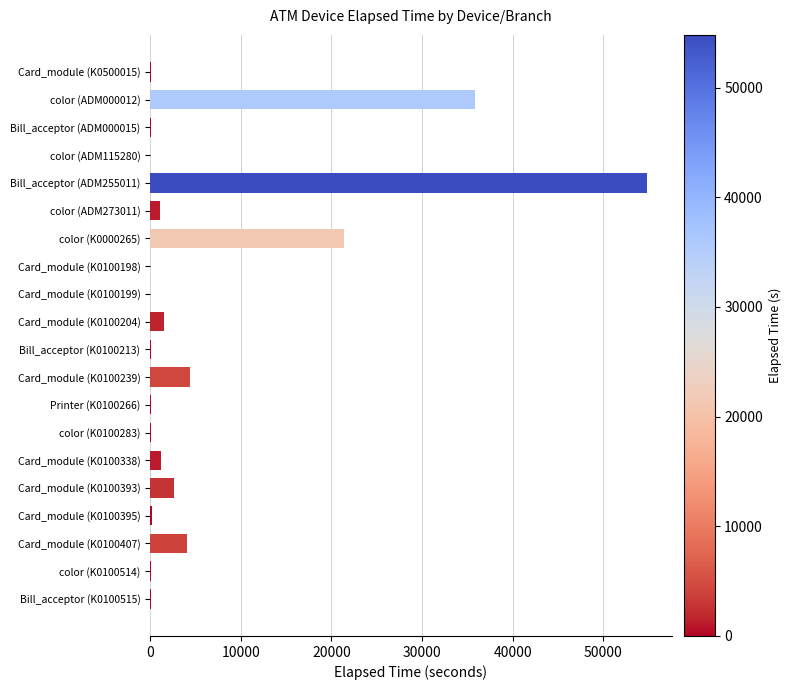

At which label is the value closest to 27403?

color (K0000265)